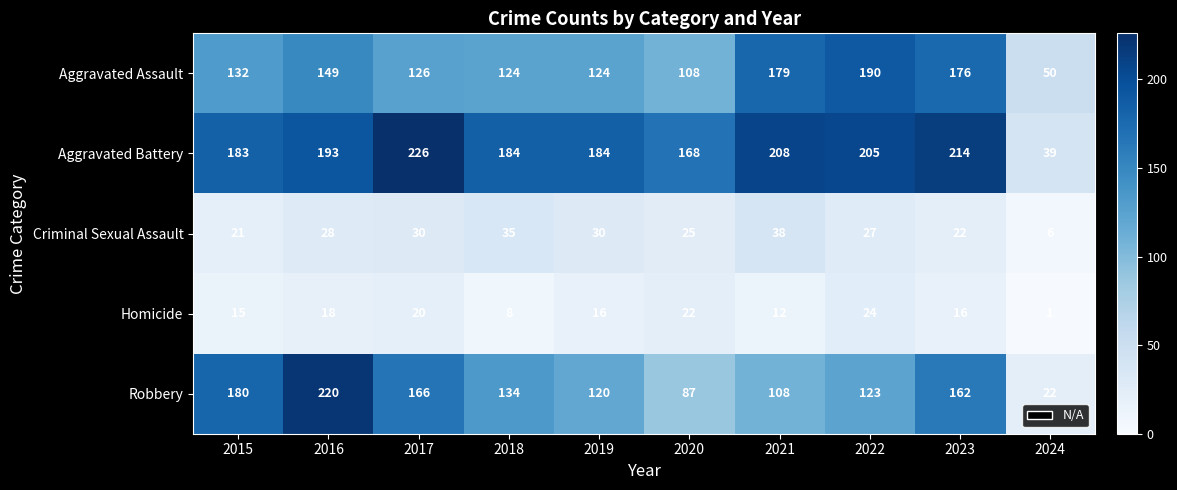

Which series has the largest total across all categories?

Aggravated Battery